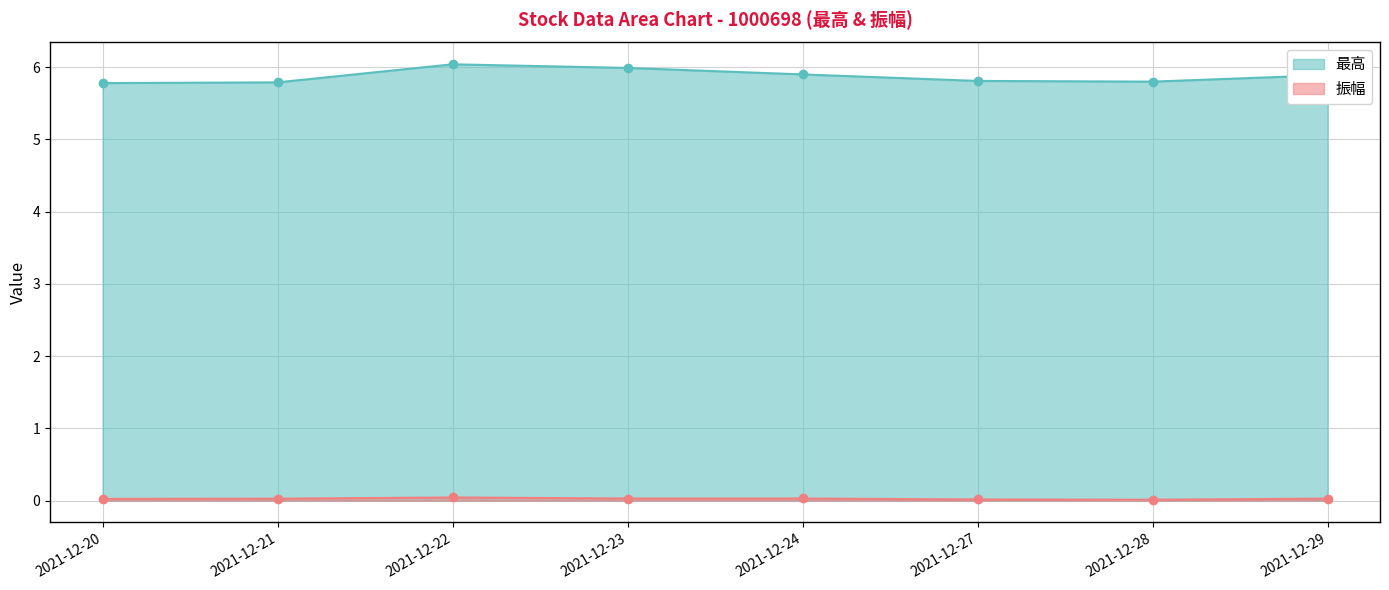

What is the value of the 最高 point at the 4th from the left?

6.0